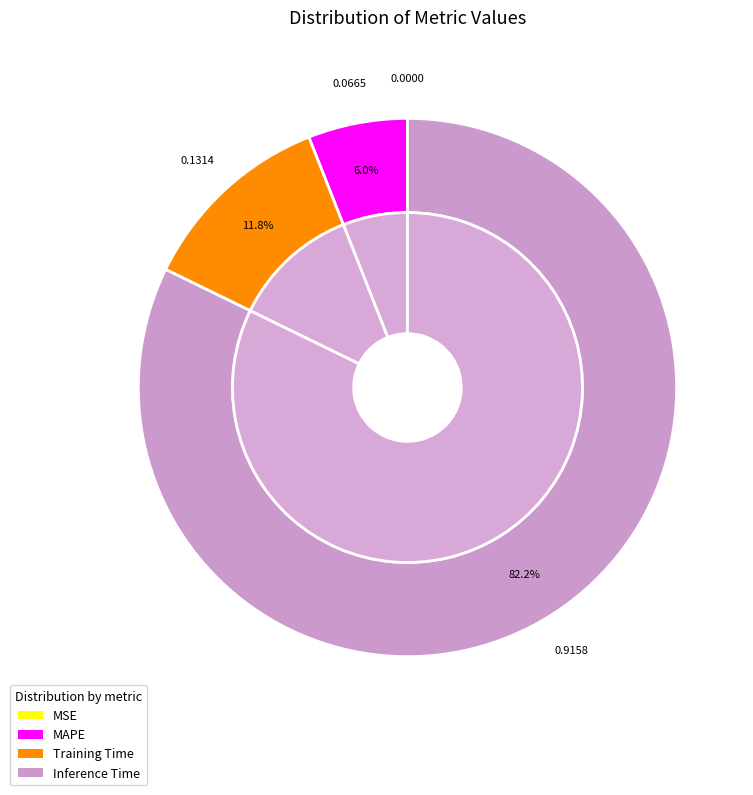

What portion of the pie excludes Inference Time?

17.8%